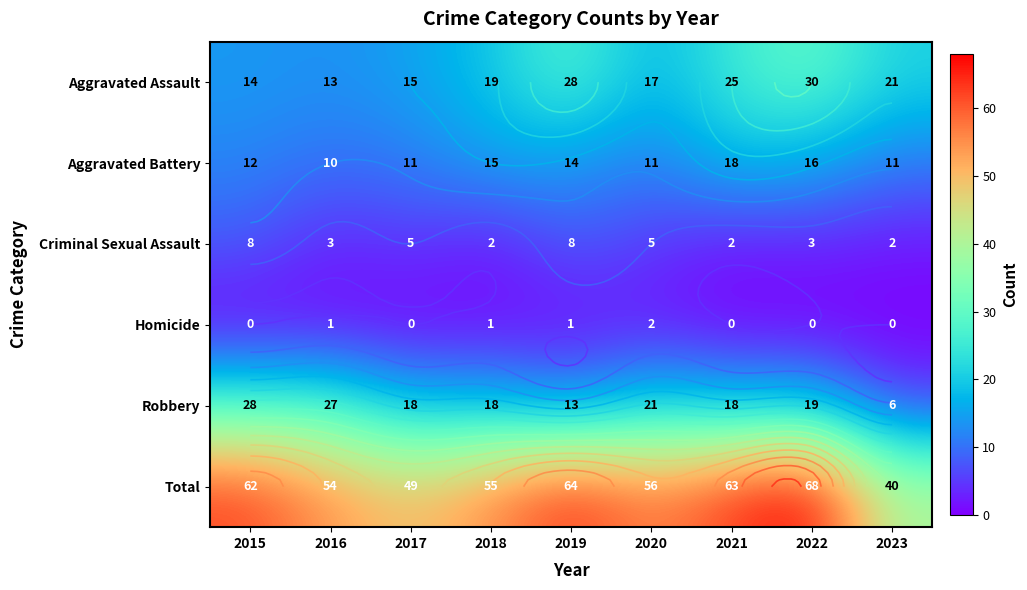

What is the difference between the maximum and second lowest values in the Aggravated Battery series?

7